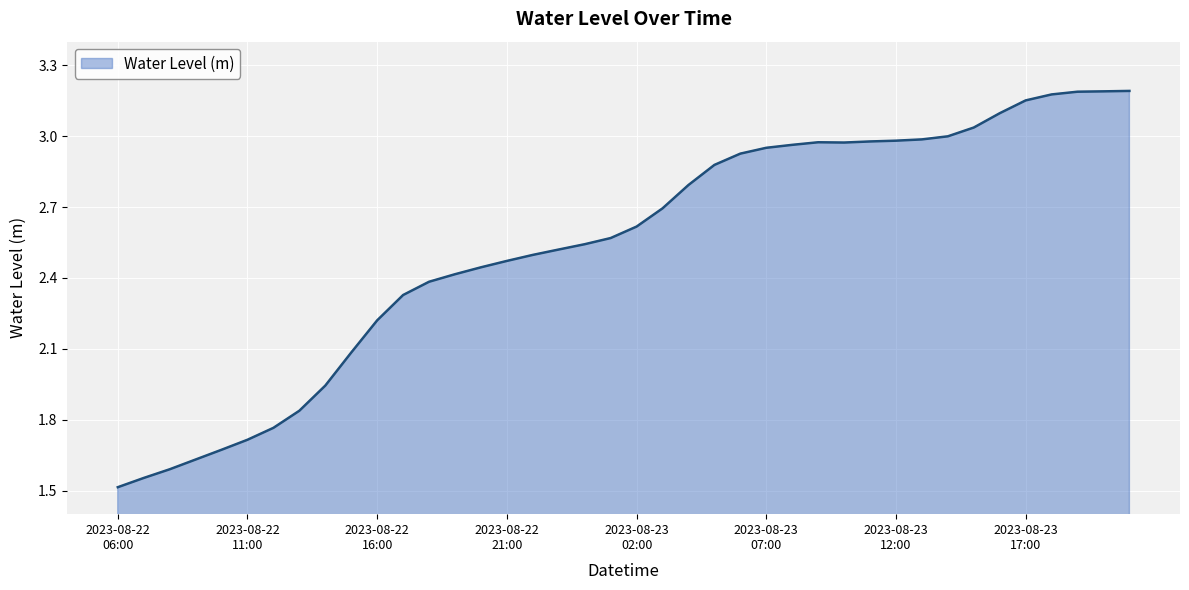

What is the smallest value displayed?

1.5